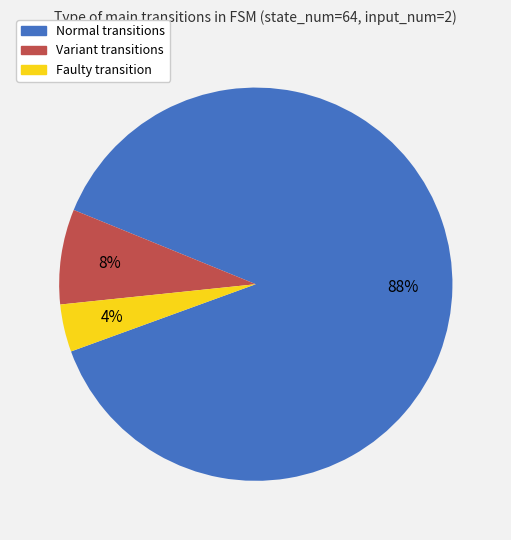

To the nearest percent, what is the difference between the largest and smallest slice percentages?

84%